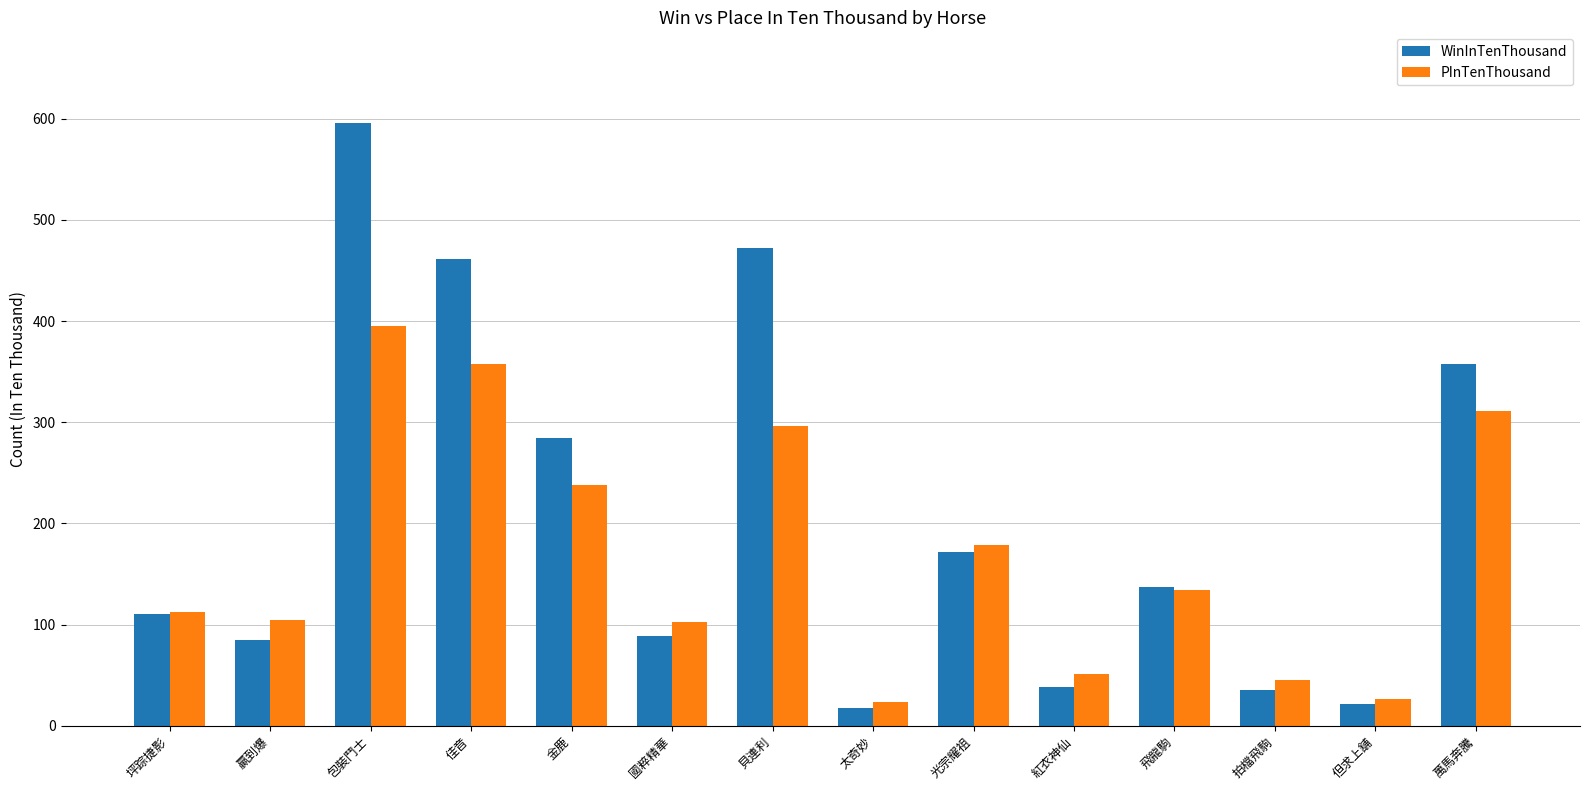

What is the difference between the maximum and minimum values in the PInTenThousand series?

372